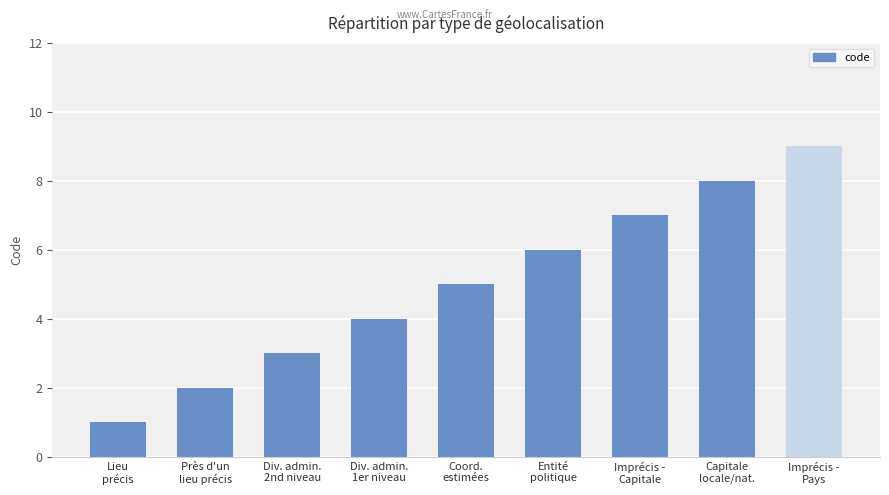

What is the difference between the second highest and second lowest values?

6